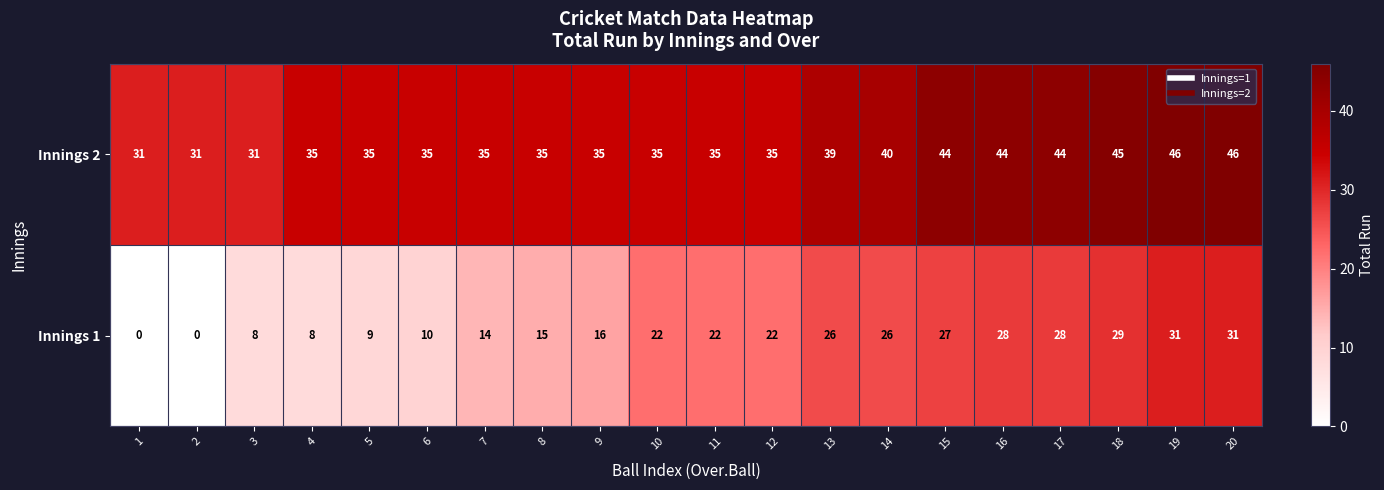

What is the difference between the maximum and second lowest values in the Innings 2 series?

15